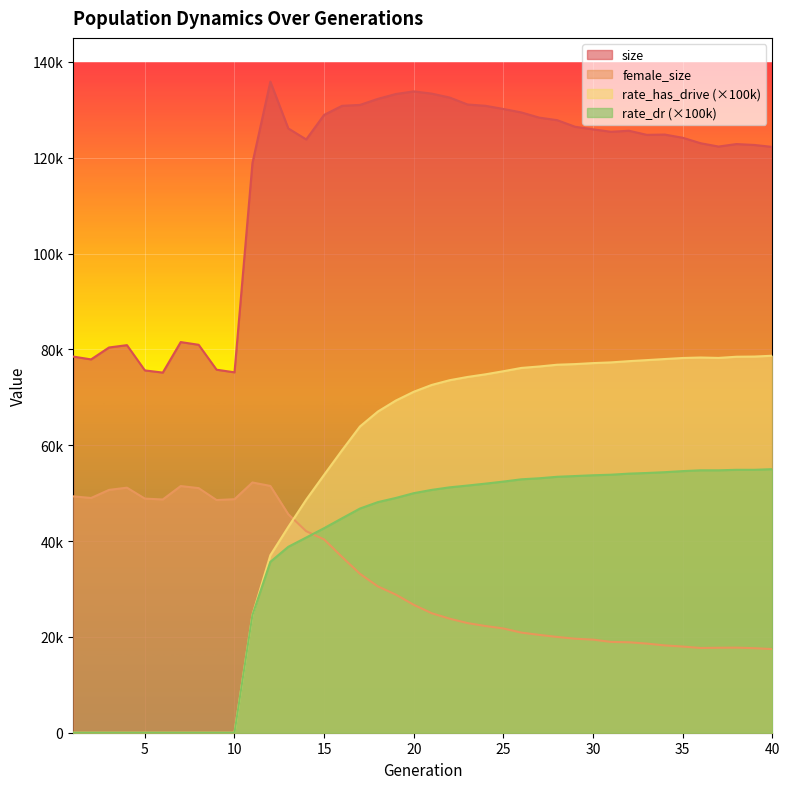

How many series are shown in this chart?

4